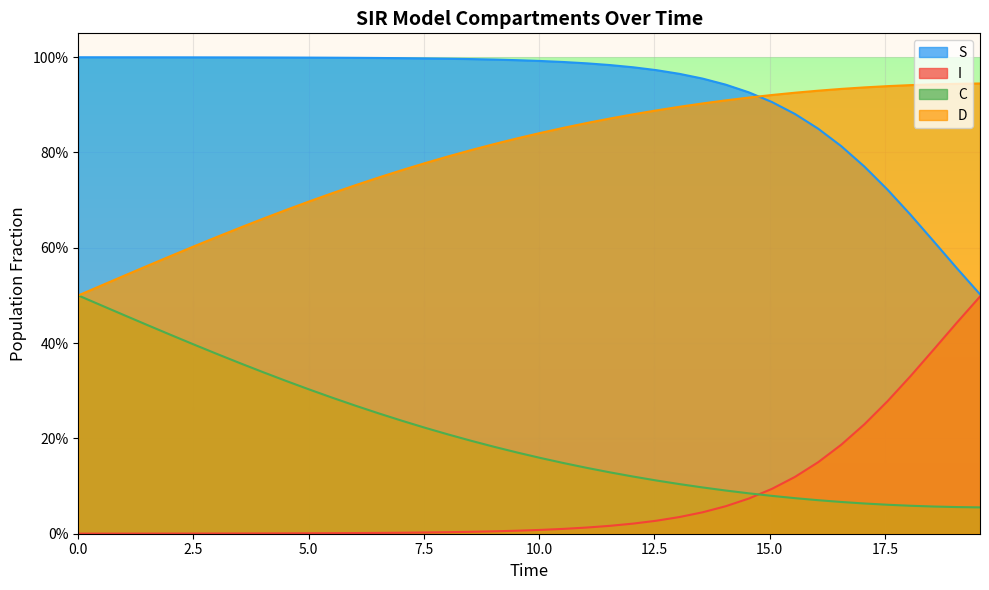

Does the chart display data point markers on the line(s)?

No